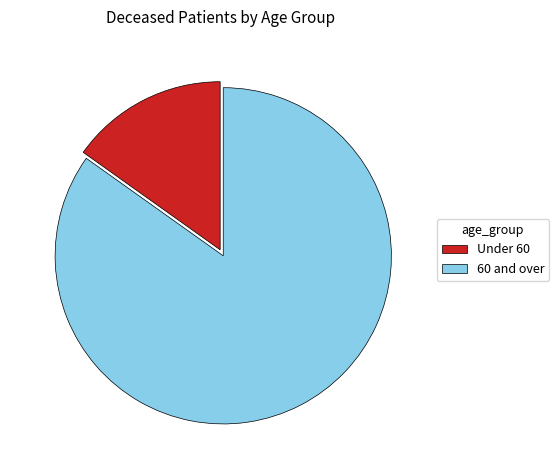

What is the smallest slice in the pie chart?

Under 60